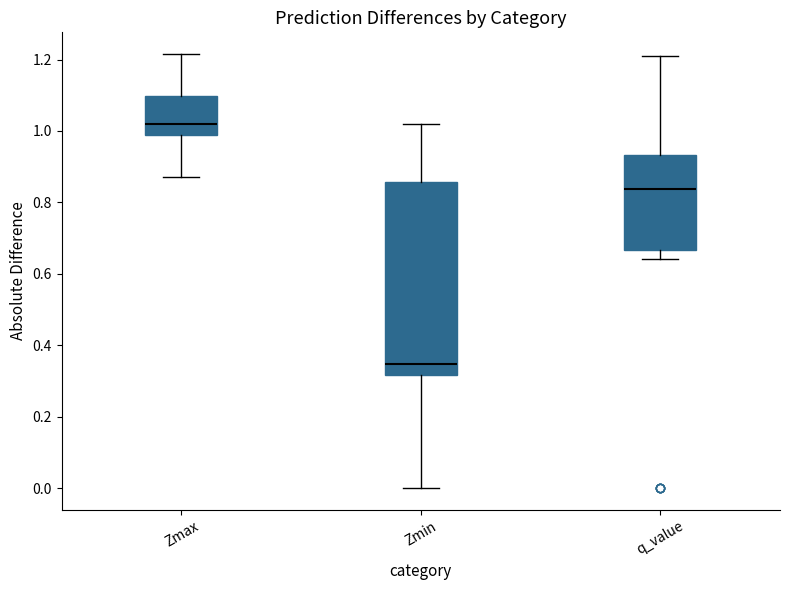

Reading left to right, transcribe this box plot: for each box, give where its median line is, the range the box spans, and where its two whiskers end, as read against the y-axis. The values are not printed on the chart, so give them approximately, as read against the axis.

Zmax: median 1.02, box 1.00 to 1.10, whiskers 0.88 to 1.22
Zmin: median 0.34, box 0.32 to 0.86, whiskers 0.00 to 1.02
q_value: median 0.84, box 0.66 to 0.94, whiskers 0.64 to 1.20